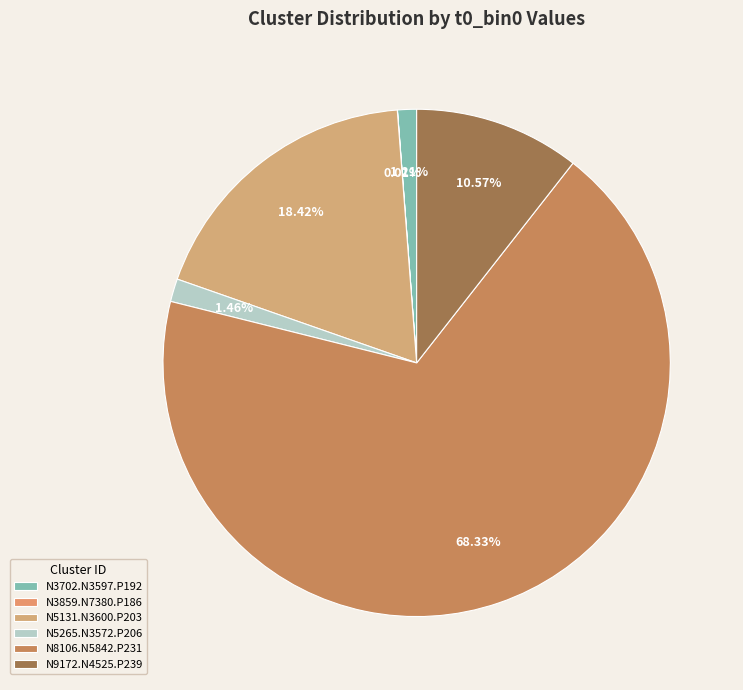

To the nearest percent, what is the difference between the N9172.N4525.P239 and N5131.N3600.P203 slice percentages?

8%